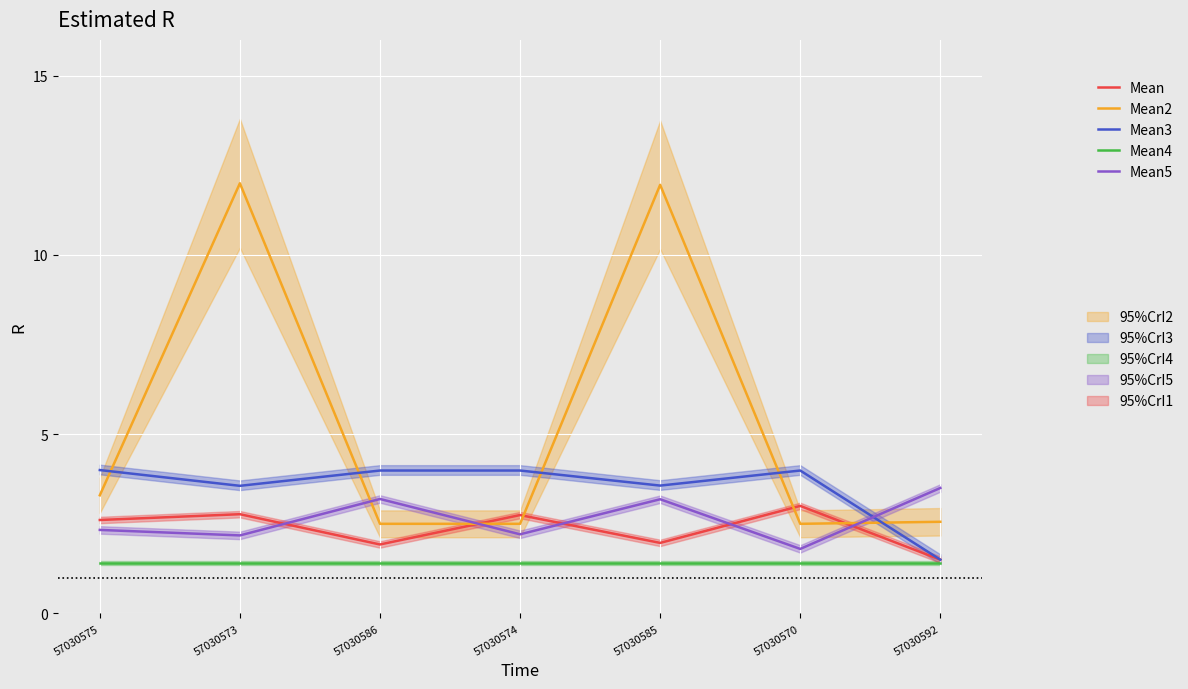

Is the value of Mean5 at 57030585 greater than the value of Mean2 at 57030570?

Yes